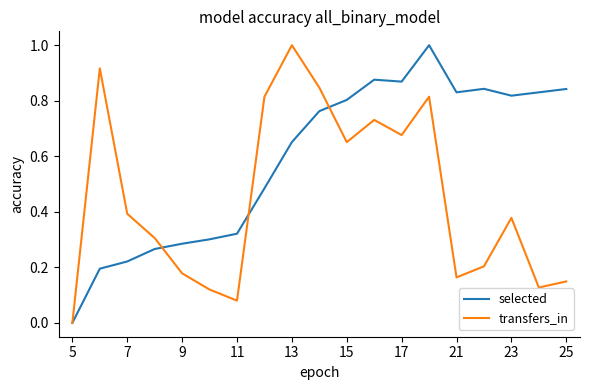

In selected, how many points are lower than both neighbors (excluding endpoints)?

3